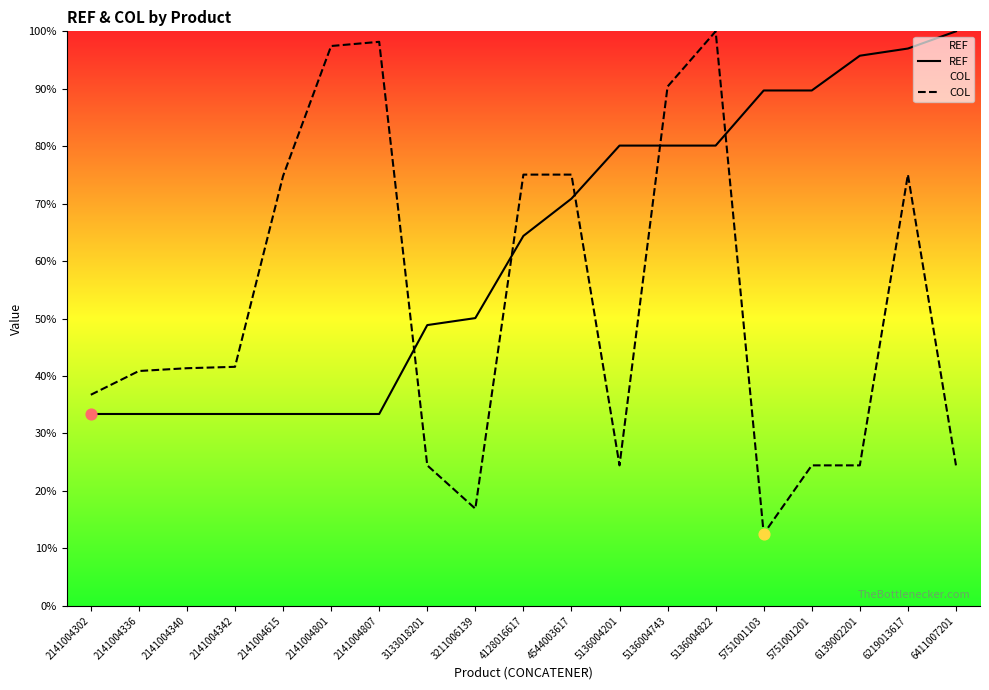

Which series has the largest total across all categories?

REF